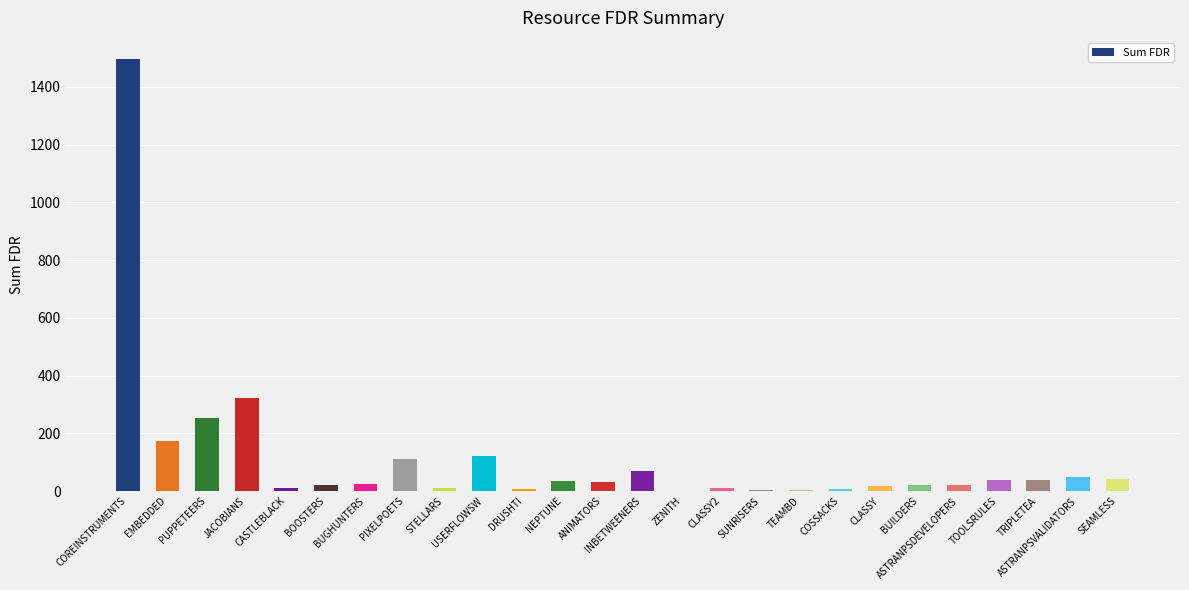

Are the bars grouped side by side (vs. stacked)?

No